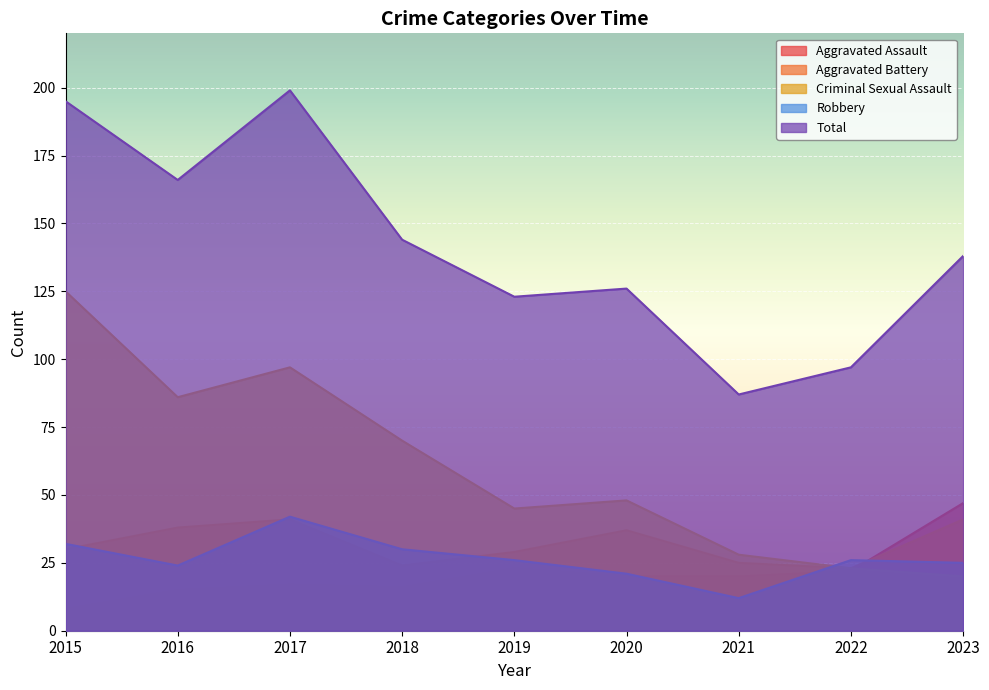

What is the sum of the Aggravated Assault values at 2022 and 2019?

45